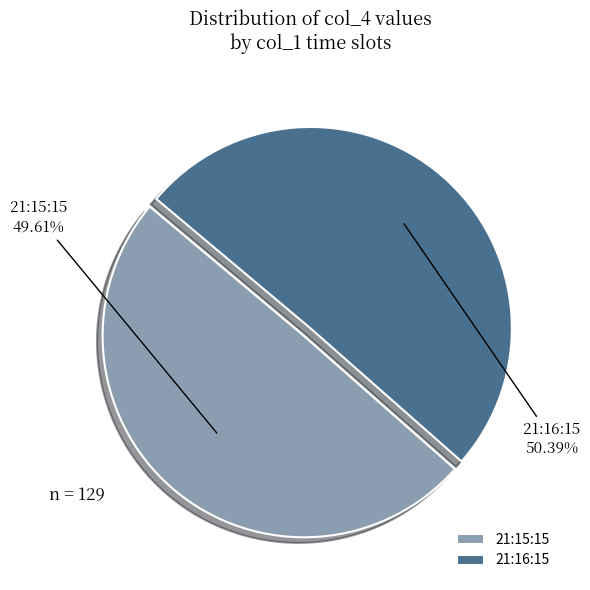

To the nearest percent, what portion does 21:15:15 represent?

50%